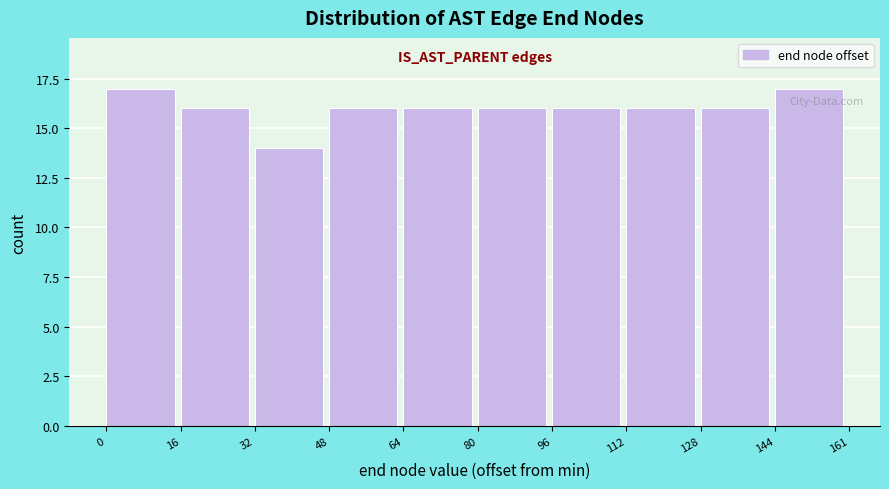

How tall is the bar that spans 48 to 64 on the x-axis? The values are not printed on the chart, so give them approximately, as read against the axis.

16